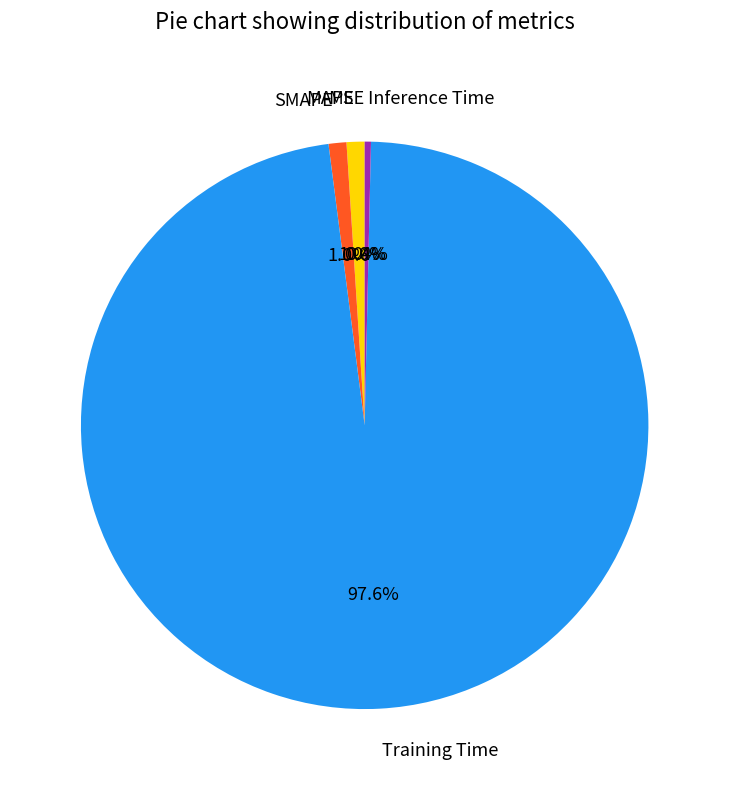

What is the largest slice in the pie chart?

Training Time